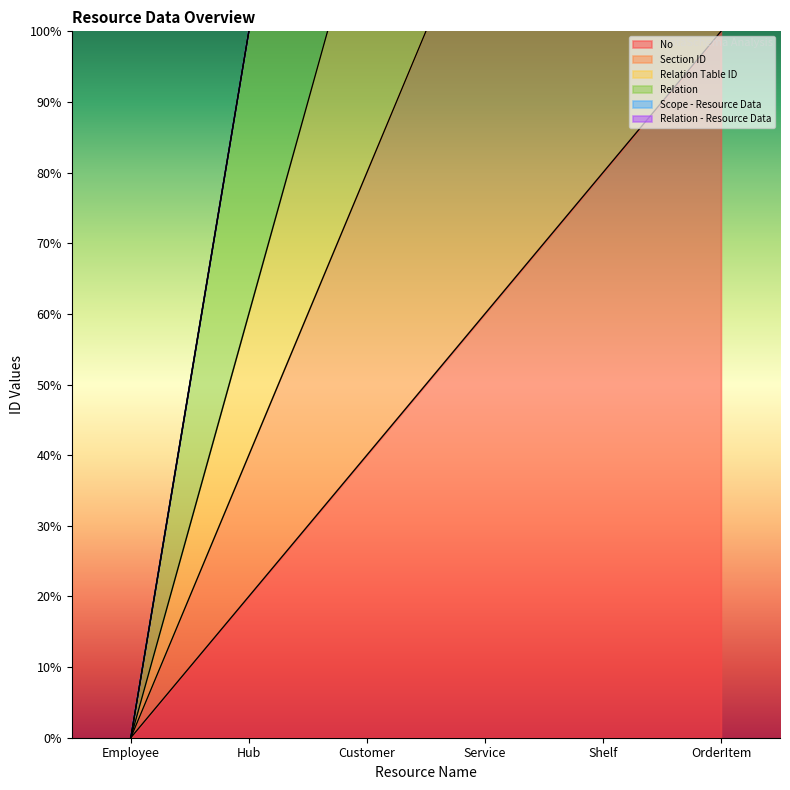

At how many categories does at least one series exceed 285?

1